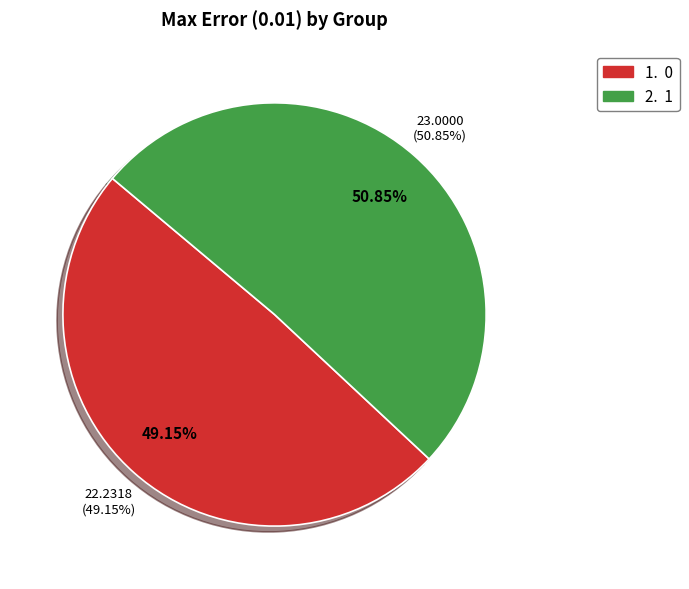

Is the sum of 0 and 1 greater than half?

Yes